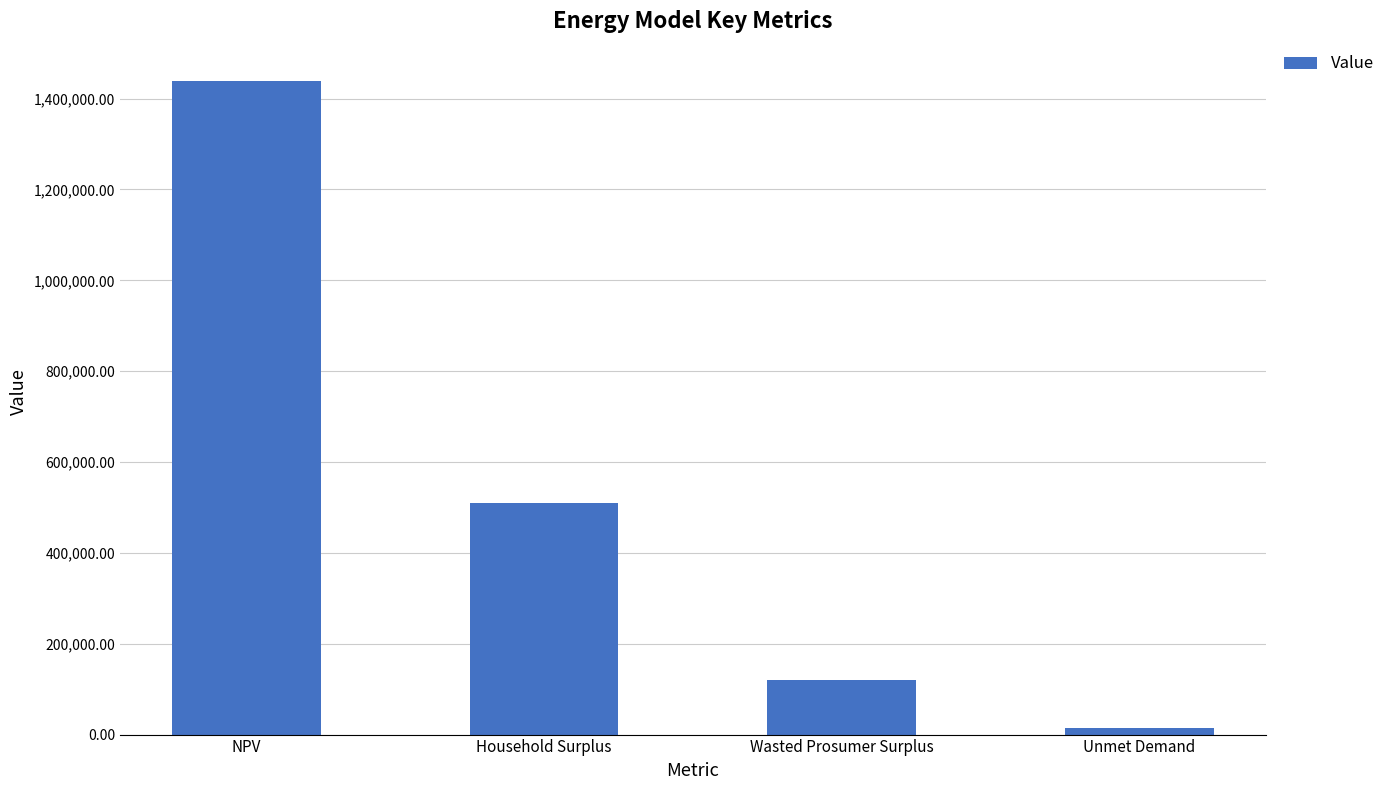

What is the greatest value displayed?

1437703.6